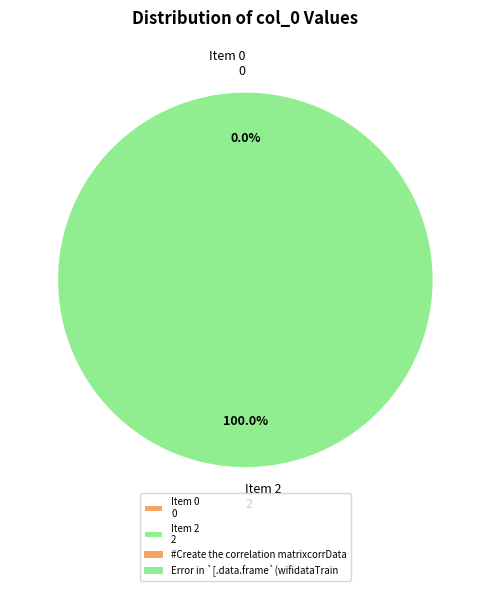

Count the number of slices in the pie.

2